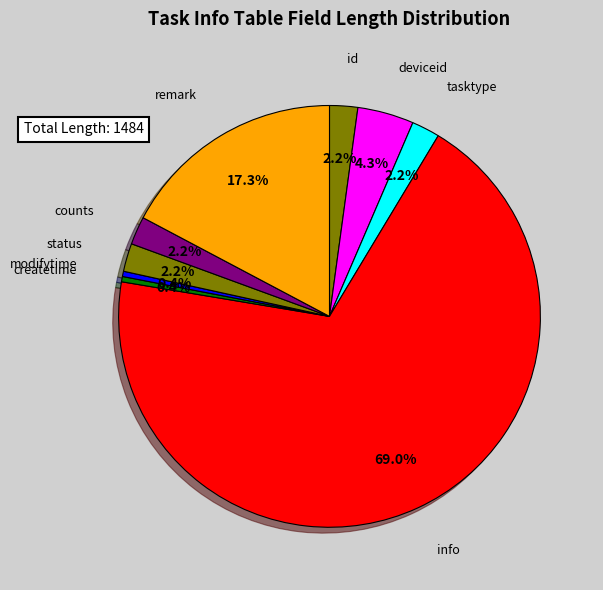

How many segments does this pie chart have?

9